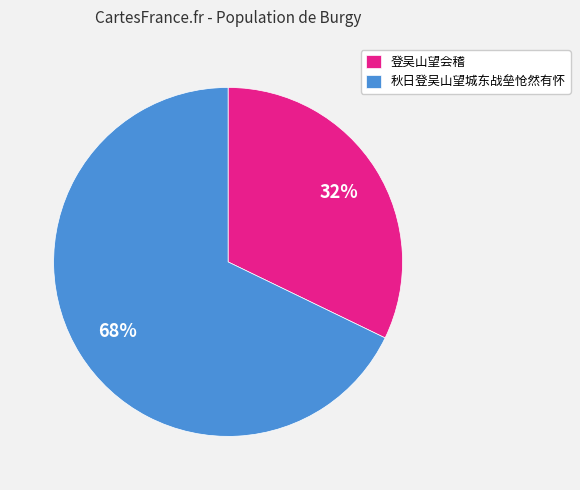

Which category accounts for the majority?

秋日登吴山望城东战垒怆然有怀